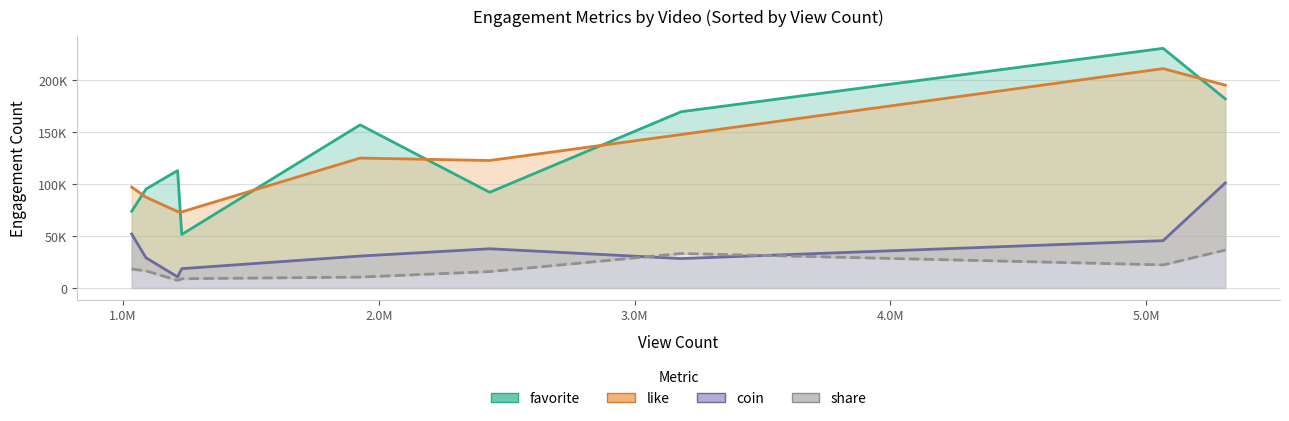

Reading left to right, list all the values displayed in this chart.

favorite: BV1uJ411879Y=230952	BV1hH4y1j7t5=113185	BV1e5411m72x=169863	BV1Hb4y157SF=51610	BV1gP411x7TF=92217	BV1EY4y1V71F=182208	BV1oC411572T=95371	BV1EE421M7zP=73894	BV1PU411F7tb=157197
coin: BV1uJ411879Y=45615	BV1hH4y1j7t5=10718	BV1e5411m72x=28367	BV1Hb4y157SF=18629	BV1gP411x7TF=37804	BV1EY4y1V71F=101244	BV1oC411572T=29137	BV1EE421M7zP=52021	BV1PU411F7tb=30779
share: BV1uJ411879Y=22285	BV1hH4y1j7t5=7395	BV1e5411m72x=33260	BV1Hb4y157SF=8925	BV1gP411x7TF=15812	BV1EY4y1V71F=36579	BV1oC411572T=16502	BV1EE421M7zP=18315	BV1PU411F7tb=10546
like: BV1uJ411879Y=211392	BV1hH4y1j7t5=73696	BV1e5411m72x=147883	BV1Hb4y157SF=73361	BV1gP411x7TF=122869	BV1EY4y1V71F=195432	BV1oC411572T=87486	BV1EE421M7zP=97288	BV1PU411F7tb=125183